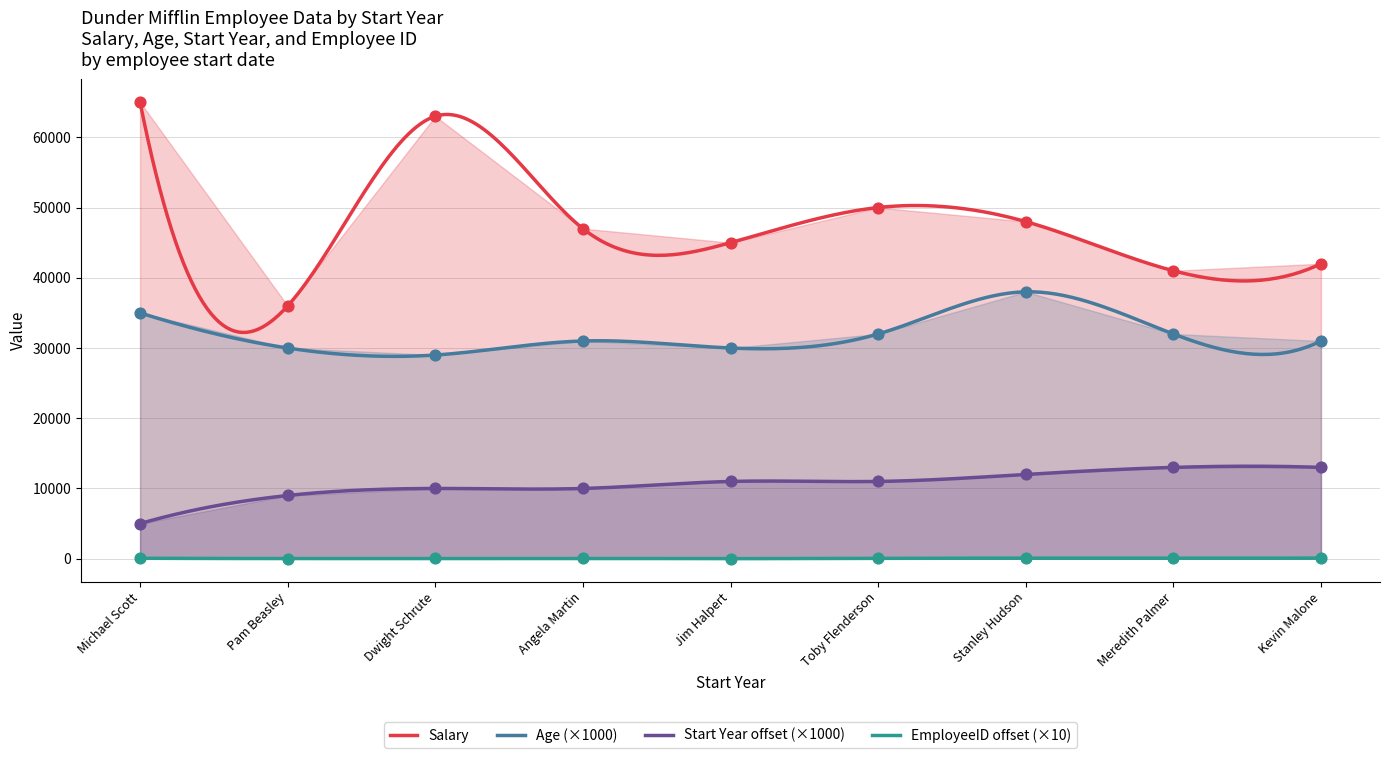

True or false: EmployeeID offset (×10) and Start Year offset (×1000) intersect in this chart.

False